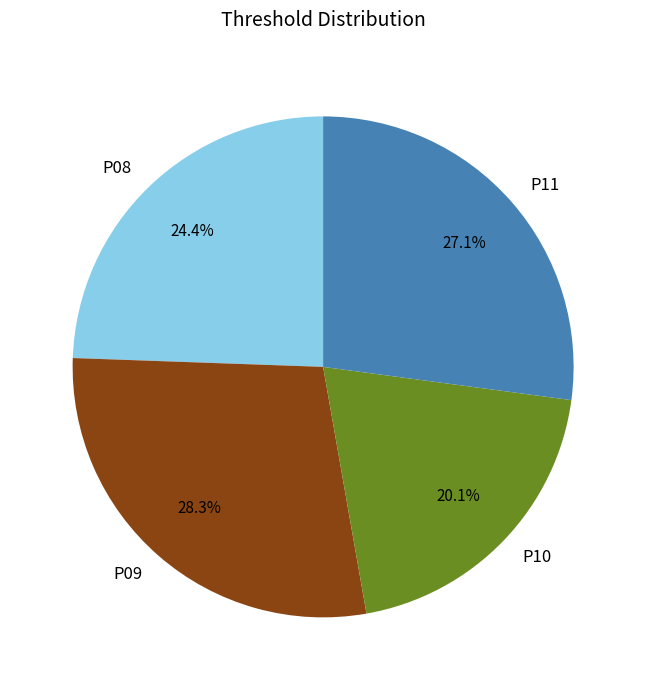

To the nearest percent, what is the difference between the P09 and P10 slice percentages?

8%